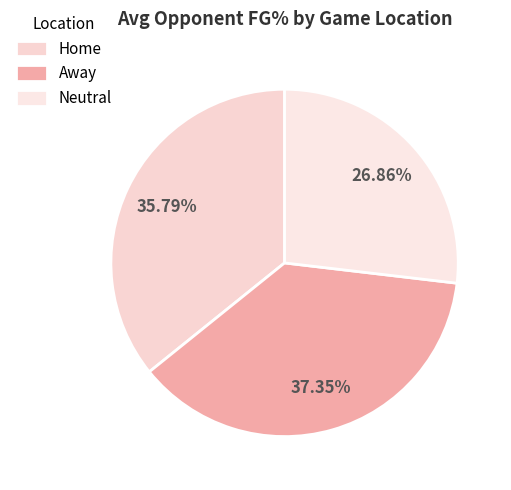

Rank the categories by value from highest to lowest.

Away, Home, Neutral